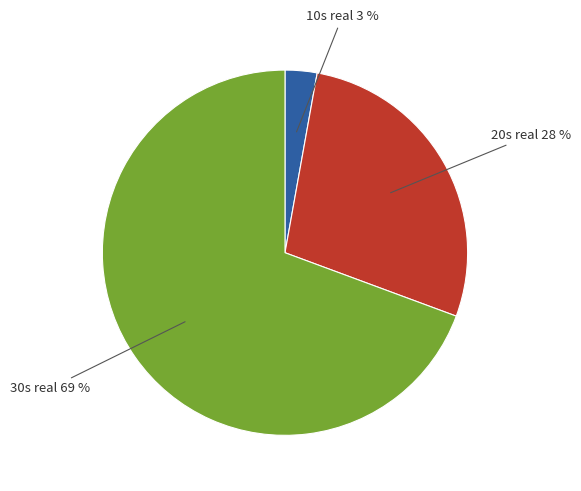

Do 30s real and 20s real together represent more than half of the pie?

Yes